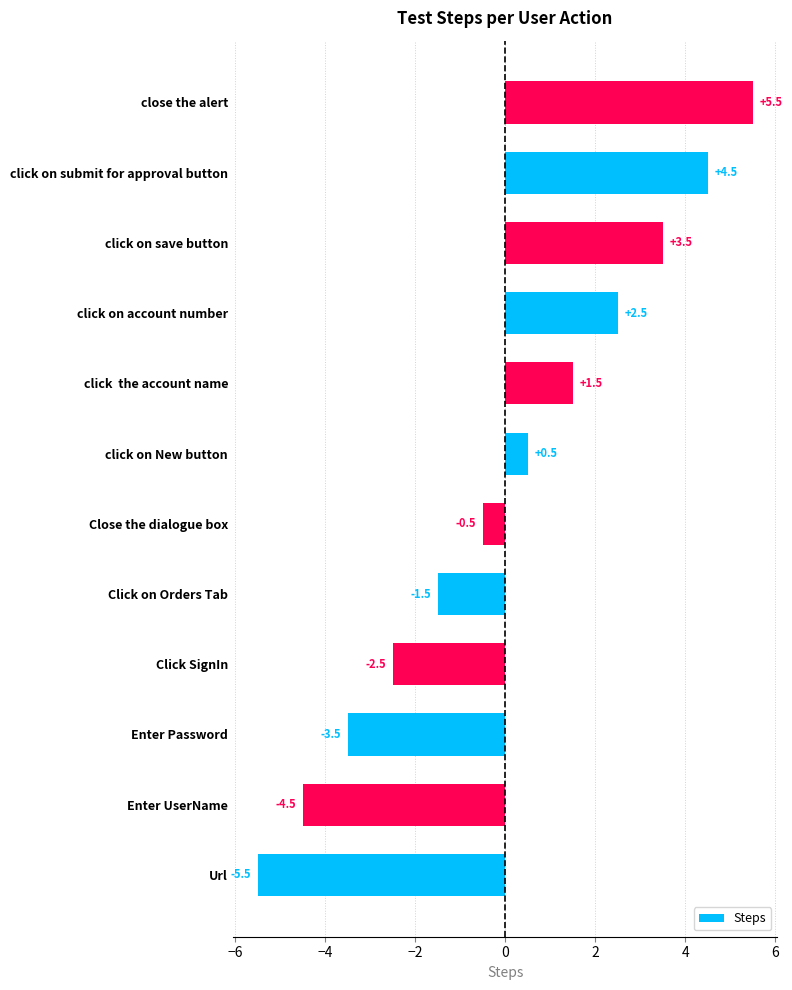

Where is the data nearest to the value 0?

Close the dialogue box